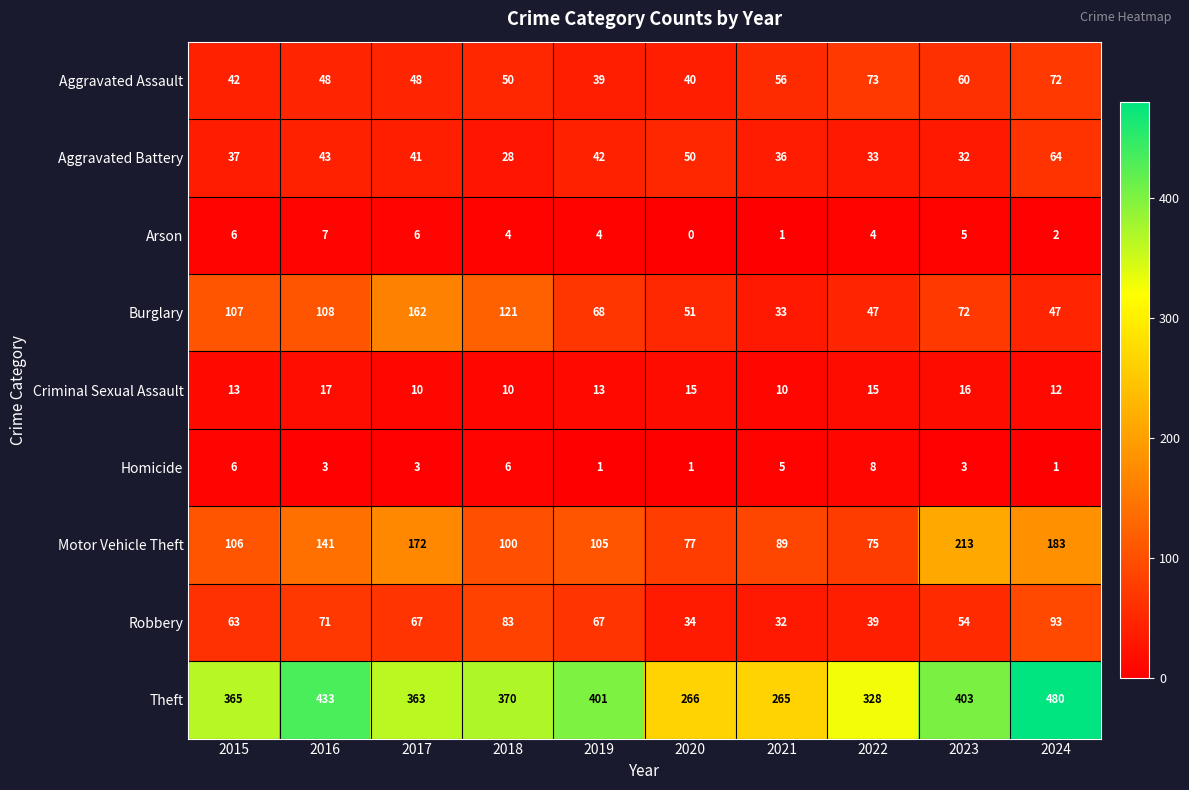

Rank the categories by Aggravated Battery value from highest to lowest.

2024, 2020, 2016, 2019, 2017, 2015, 2021, 2022, 2023, 2018